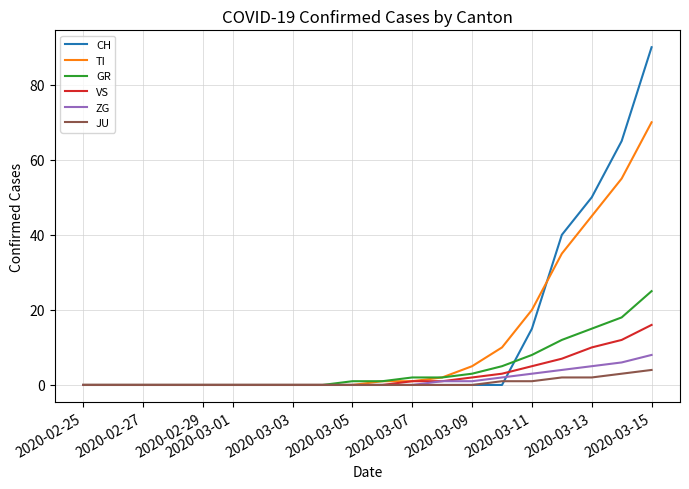

What are all the series names shown in the legend?

CH, TI, GR, VS, ZG, JU